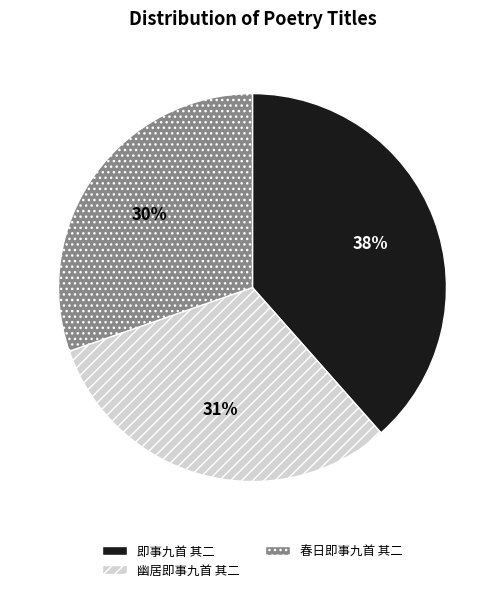

What is the largest slice in the pie chart?

即事九首 其二